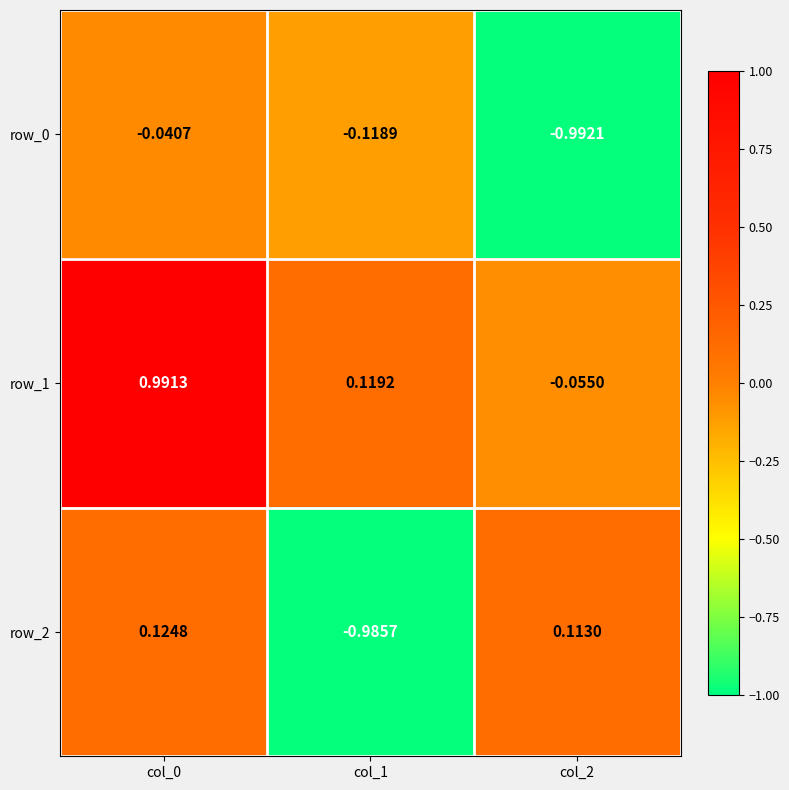

At how many categories does at least one series exceed 0?

3